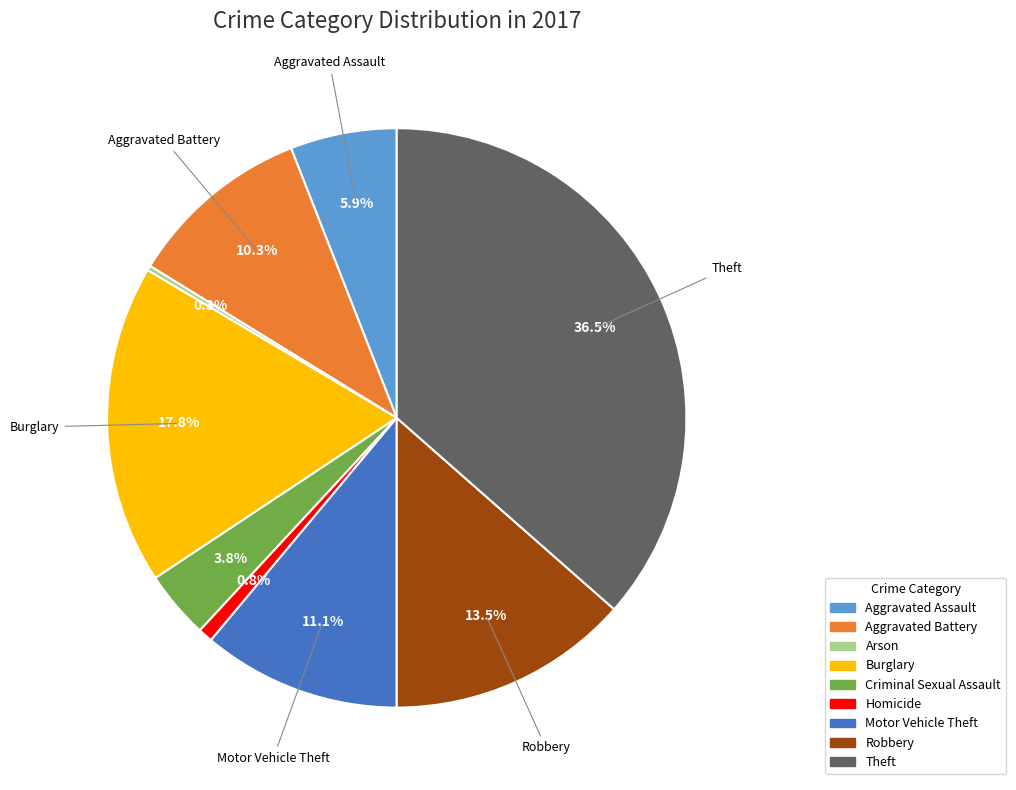

Between Motor Vehicle Theft and Robbery, which is larger?

Robbery